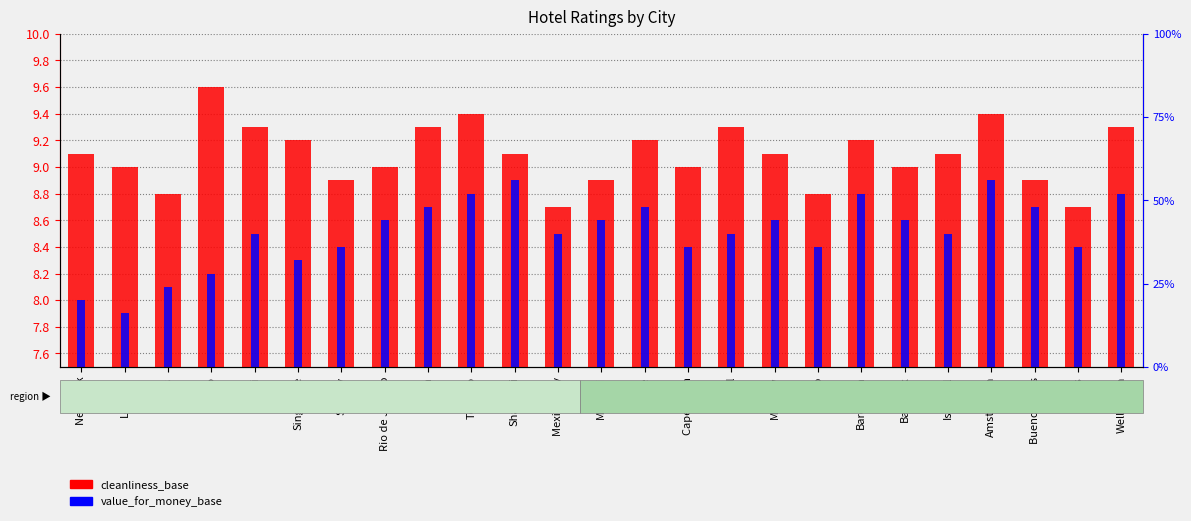

What is the label of the 21st bar from the right?

Dubai